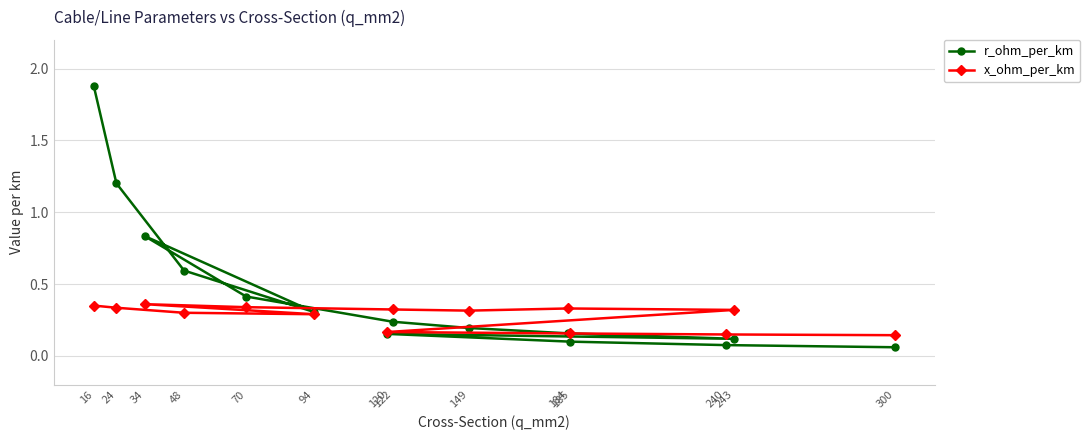

In r_ohm_per_km, how many points are lower than both neighbors (excluding endpoints)?

2